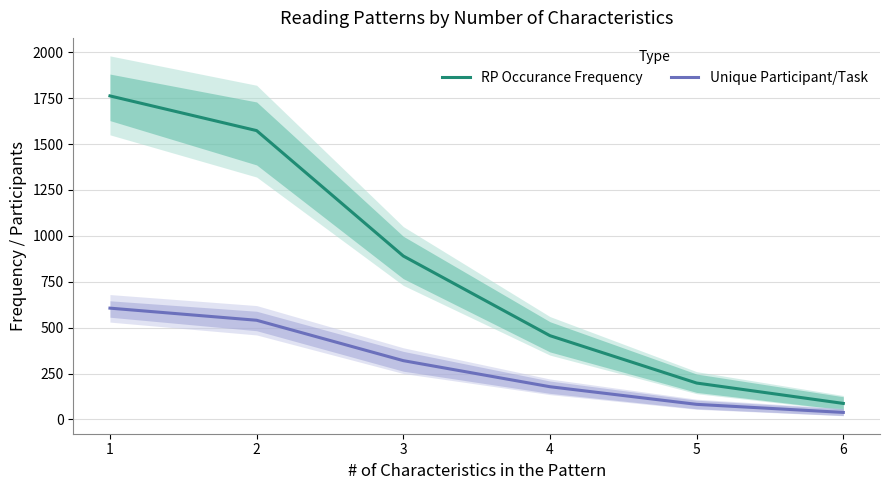

What is the difference between the second highest and second lowest values in the Unique Participant/Task series?

458